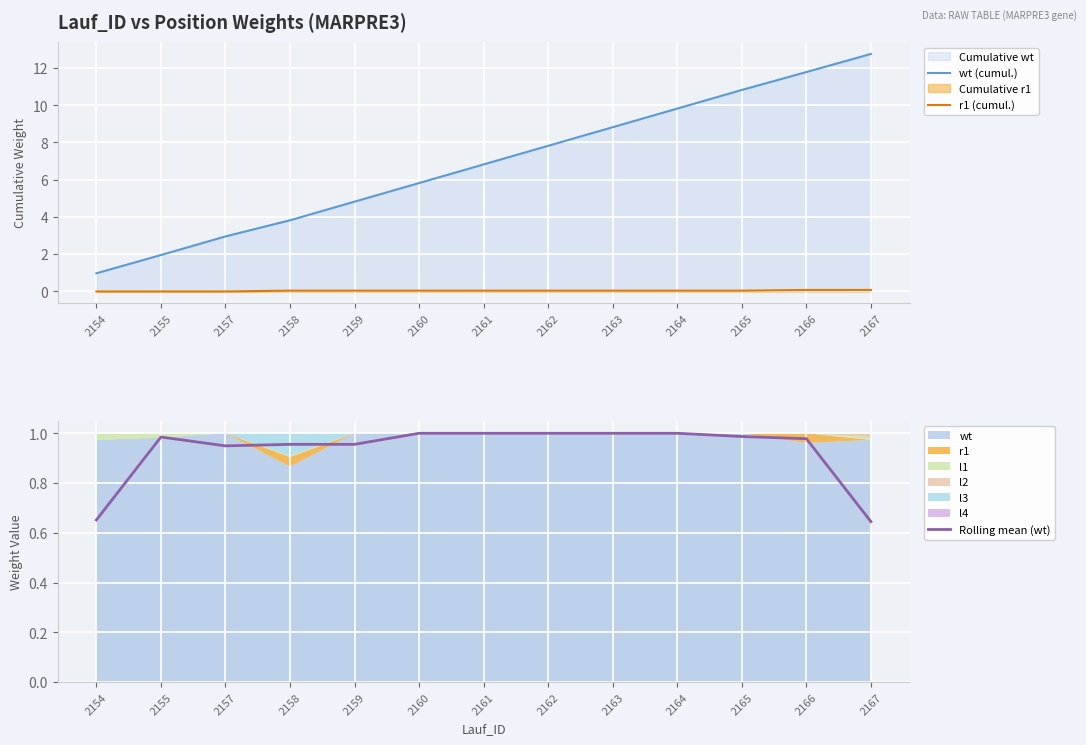

True or false: Rolling mean (wt) and wt (cumul.) cross at least once.

False